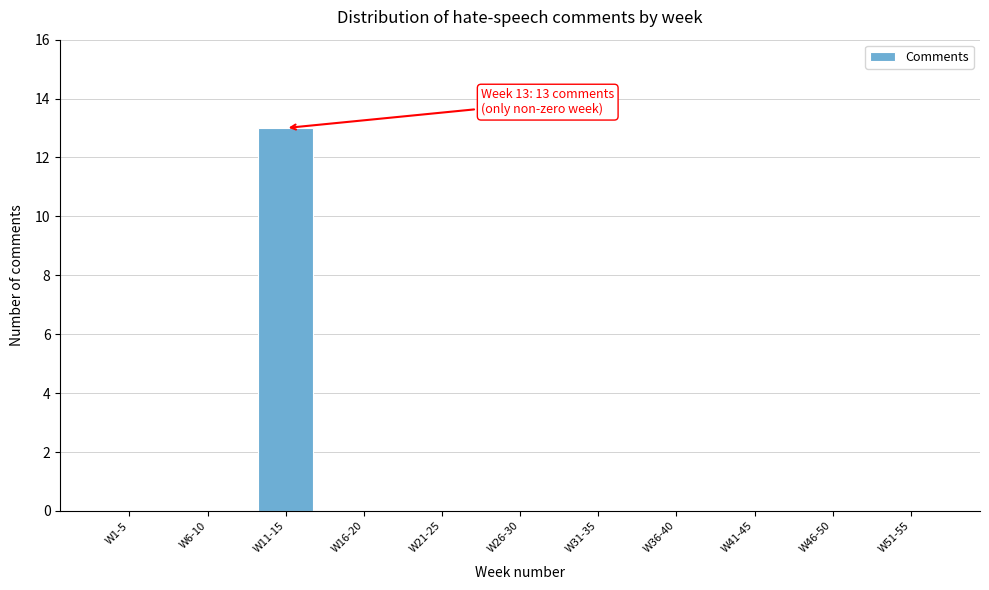

Reading left to right, extract all data points from this chart.

W1-5=0	W6-10=0	W11-15=13	W16-20=0	W21-25=0	W26-30=0	W31-35=0	W36-40=0	W41-45=0	W46-50=0	W51-55=0